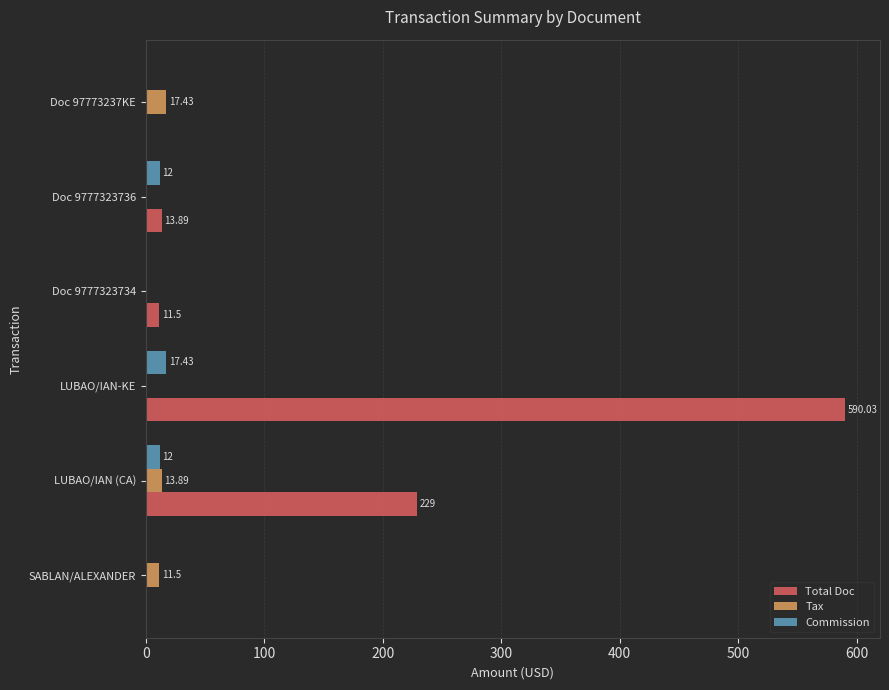

At which label is Total Doc closest to 295?

LUBAO/IAN (CA)